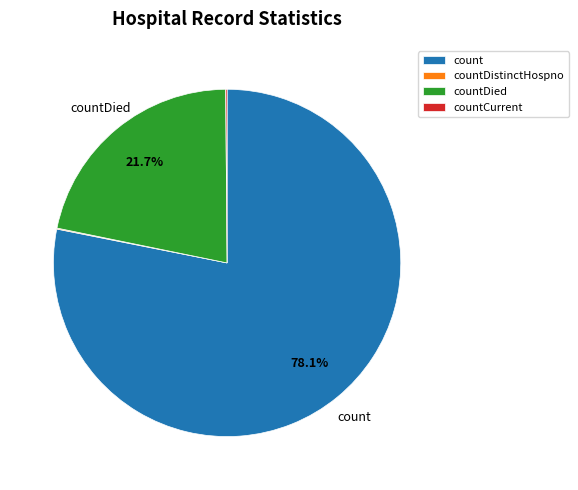

To the nearest percent, what is the difference between the largest and smallest slice percentages?

78%